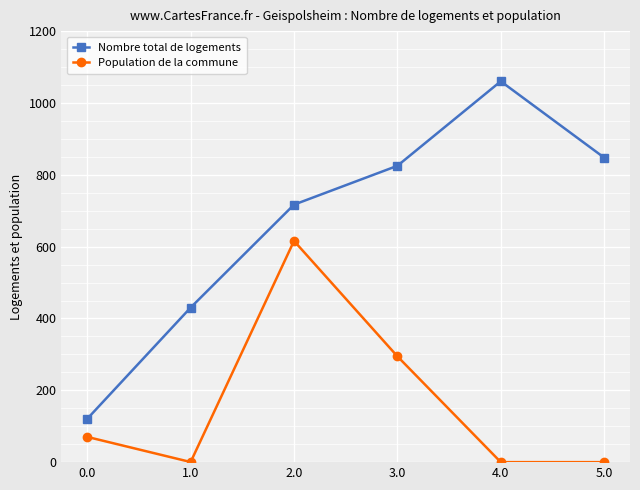

What is the difference between the highest and lowest values at 0.0?

50.4